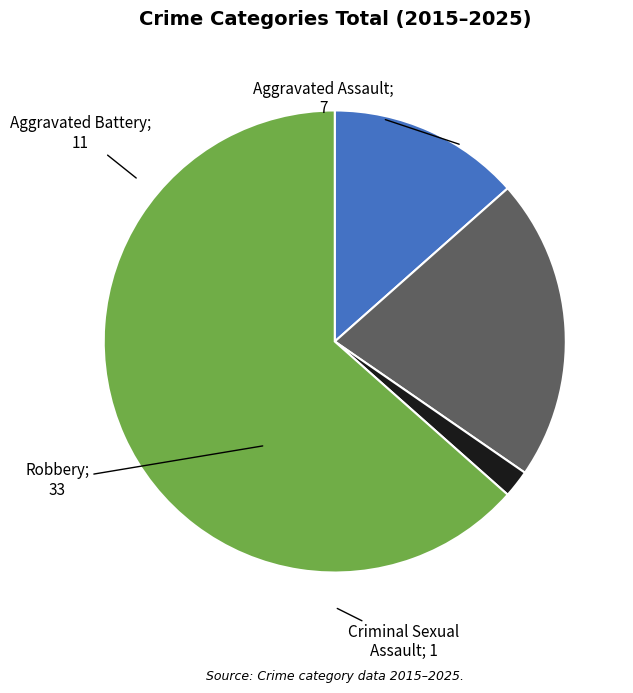

Count the number of slices in the pie.

4